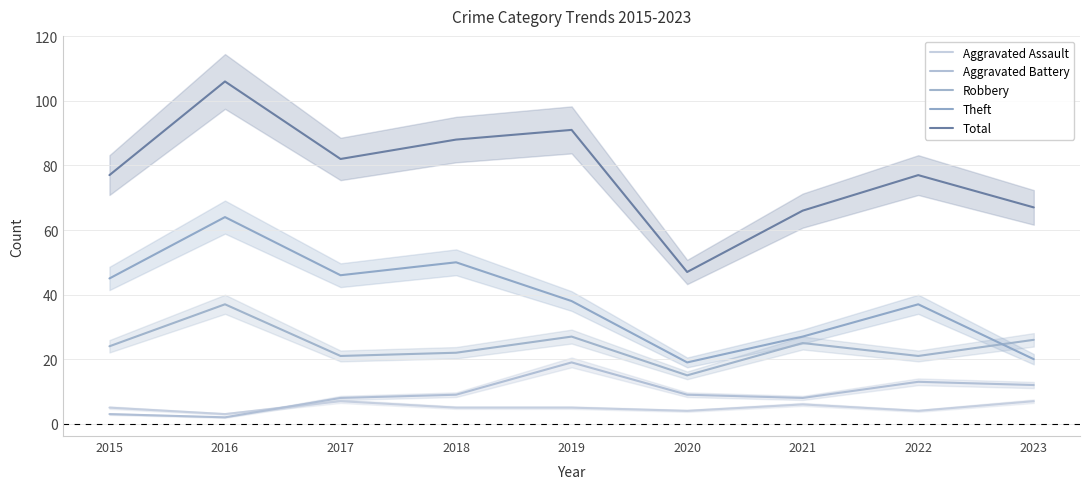

True or false: Robbery and Aggravated Battery intersect in this chart.

False